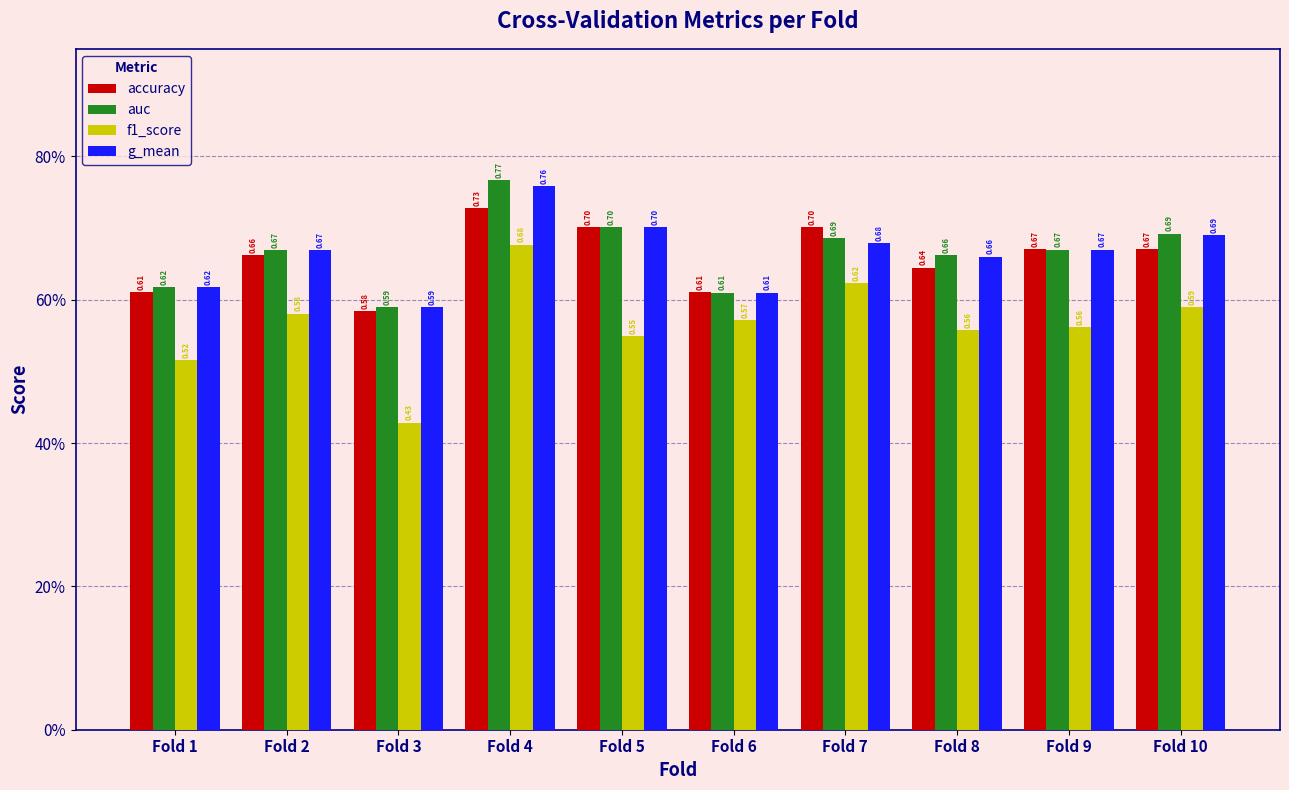

What is the lowest value of the auc series?

0.6